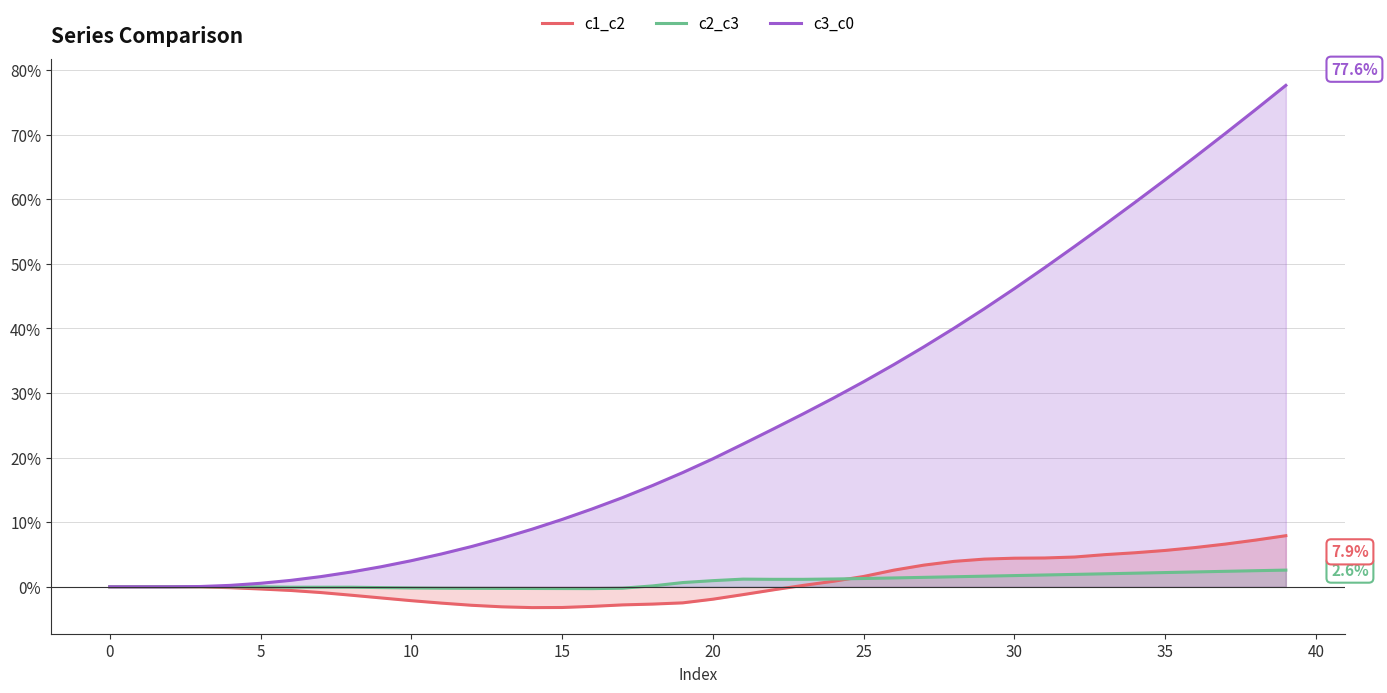

What is the label of the 14th point from the left?

13